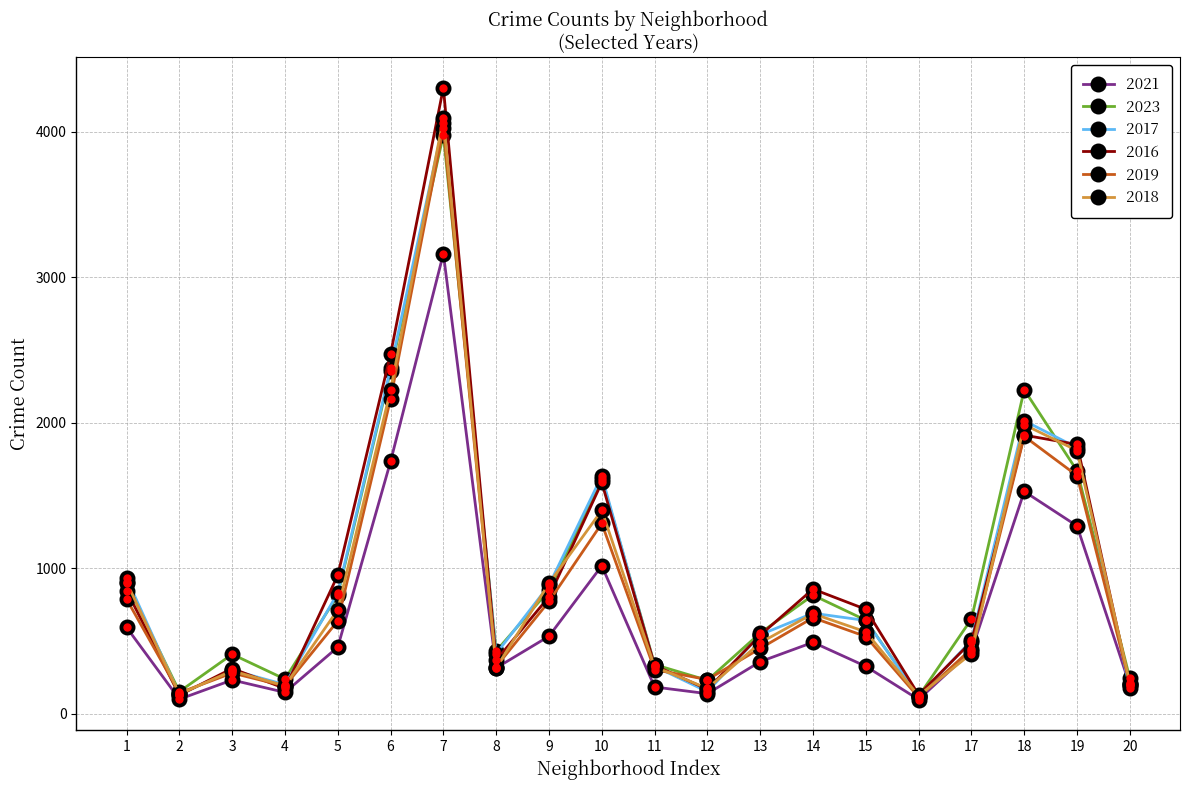

The value of 2016 at 2 is 128. True or false?

True